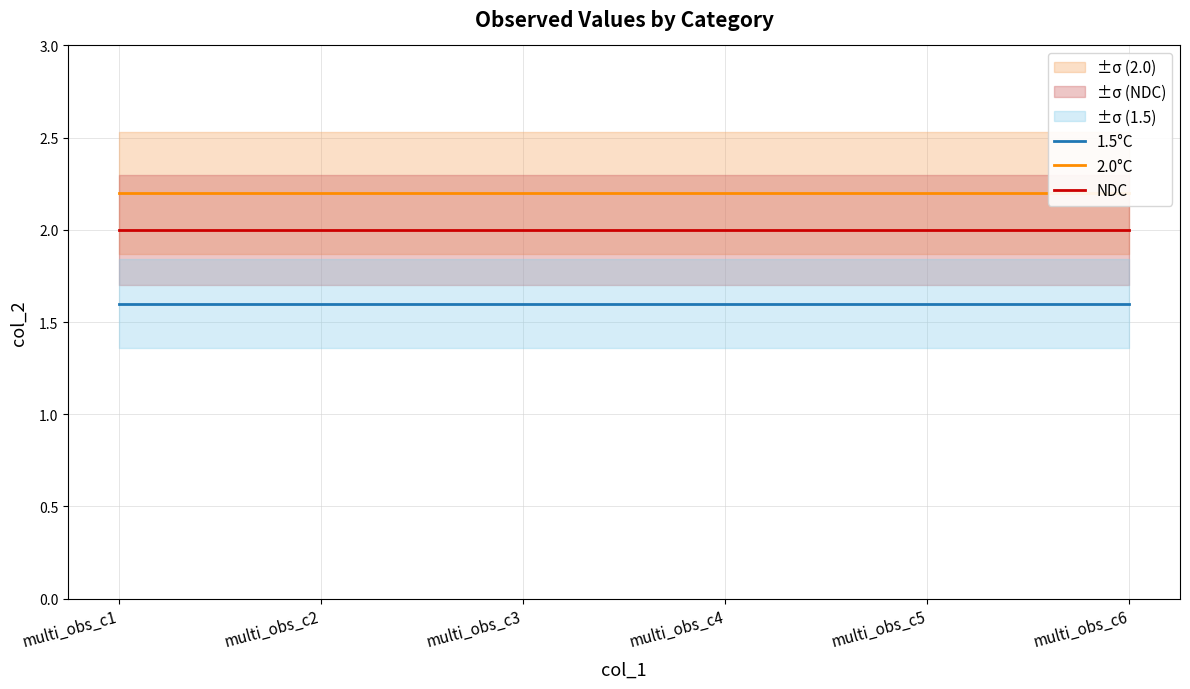

What is the approximate value of 2.0°C at multi_obs_c5?

2.2